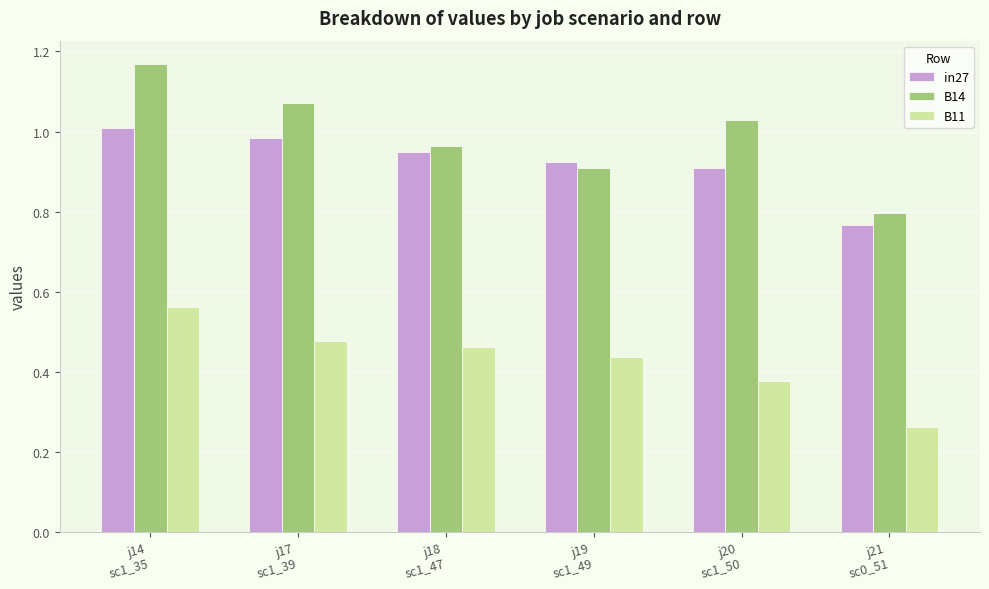

Count the B11 values in the range 0 to 1.

6